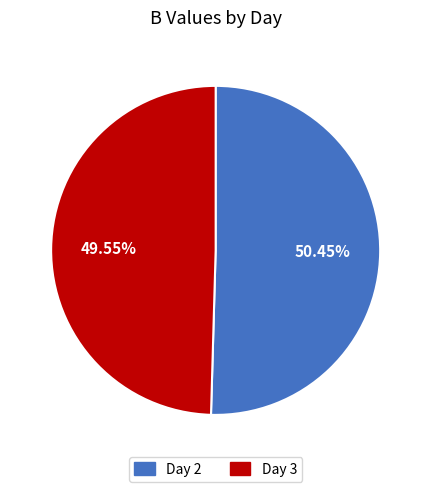

Approximately how many times larger is the value at Day 2 compared to Day 3?

1.0